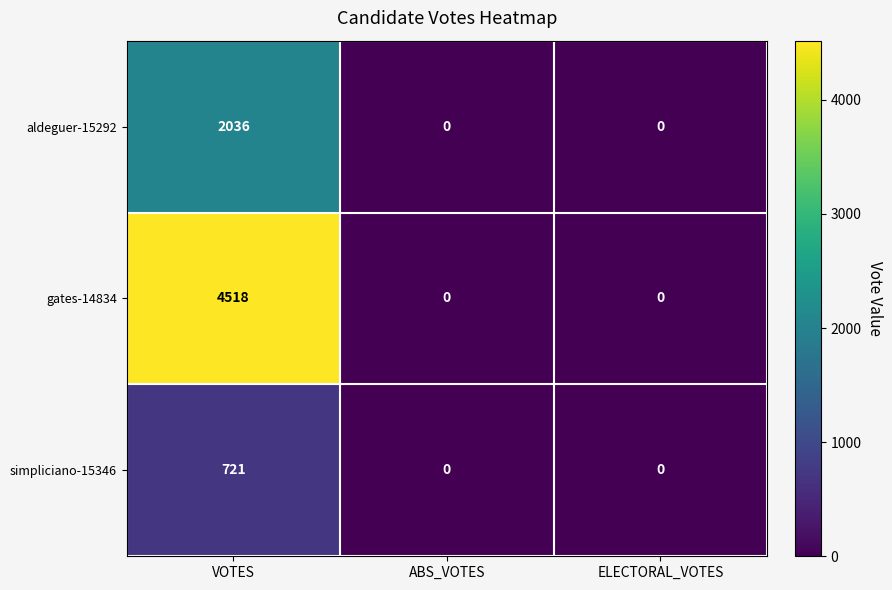

Count the number of data series in this chart.

3